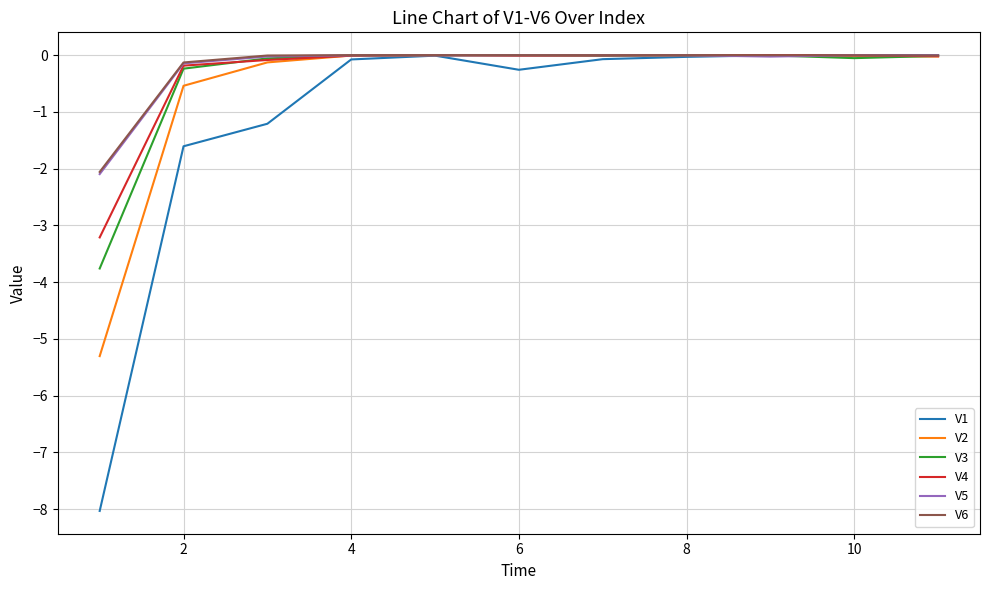

How many lines are shown in the chart?

6